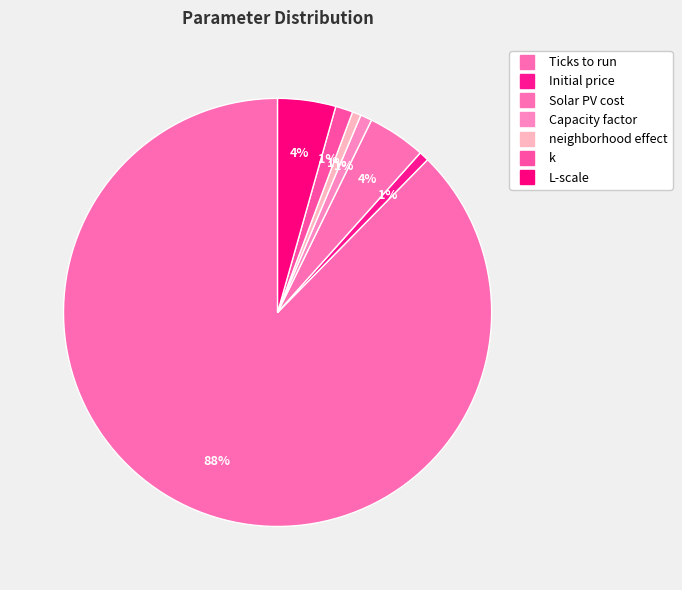

Do Ticks to run and k together represent more than half of the pie?

Yes